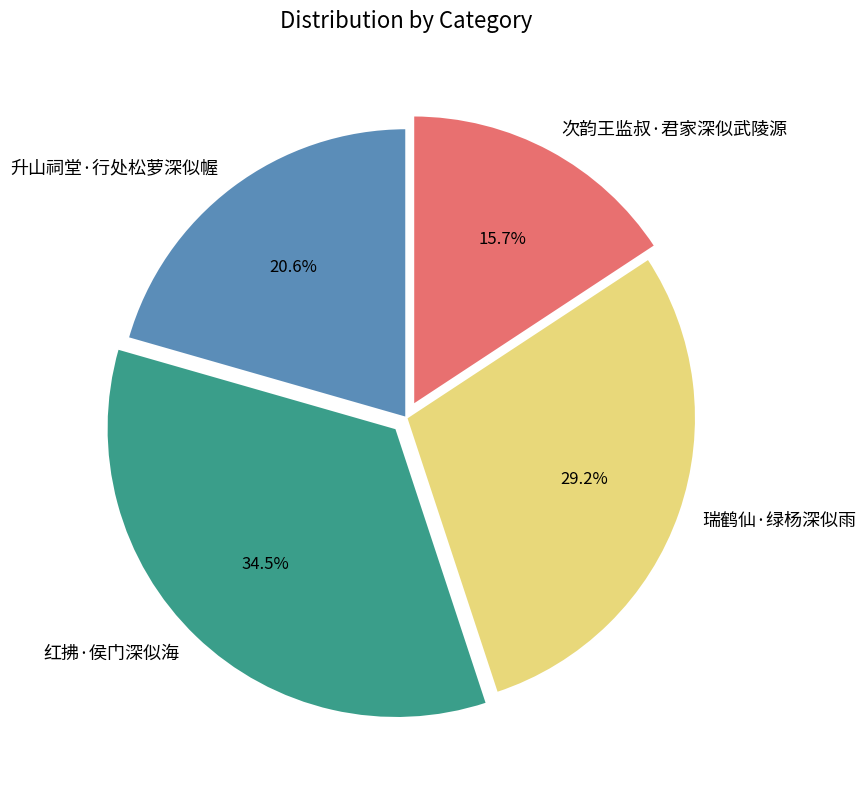

To the nearest percent, what is the combined percentage of 次韵王监叔·君家深似武陵源 and 瑞鹤仙·绿杨深似雨?

45%